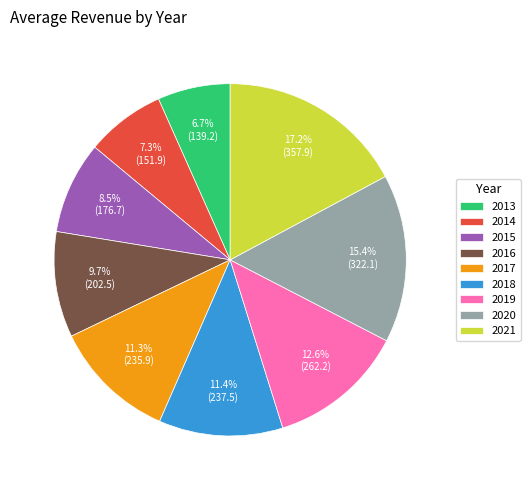

What percentage do 2014 and 2017 together represent?

18.6%